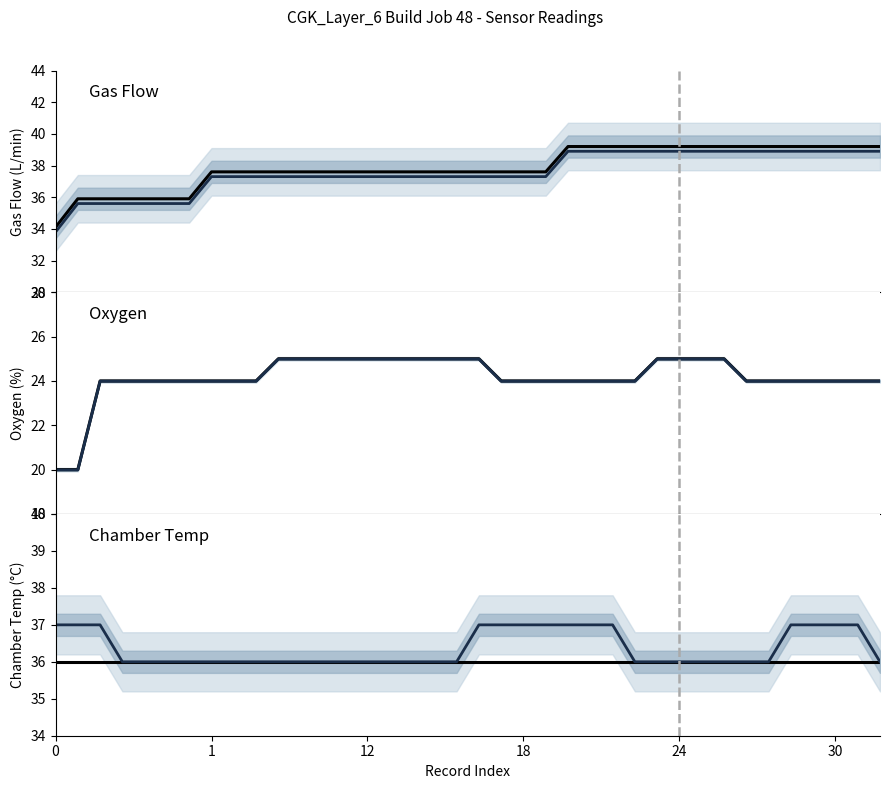

Between 13 and 31, which is larger?

31